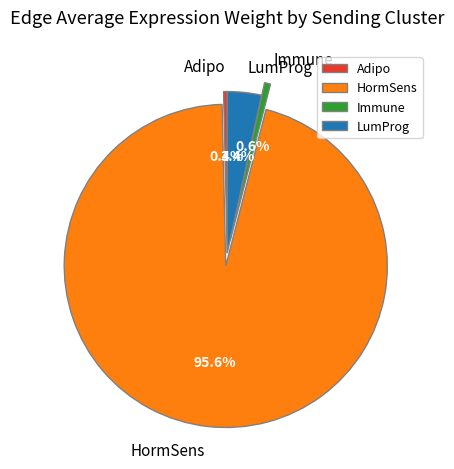

To the nearest percent, what is the difference between the LumProg and Immune slice percentages?

3%